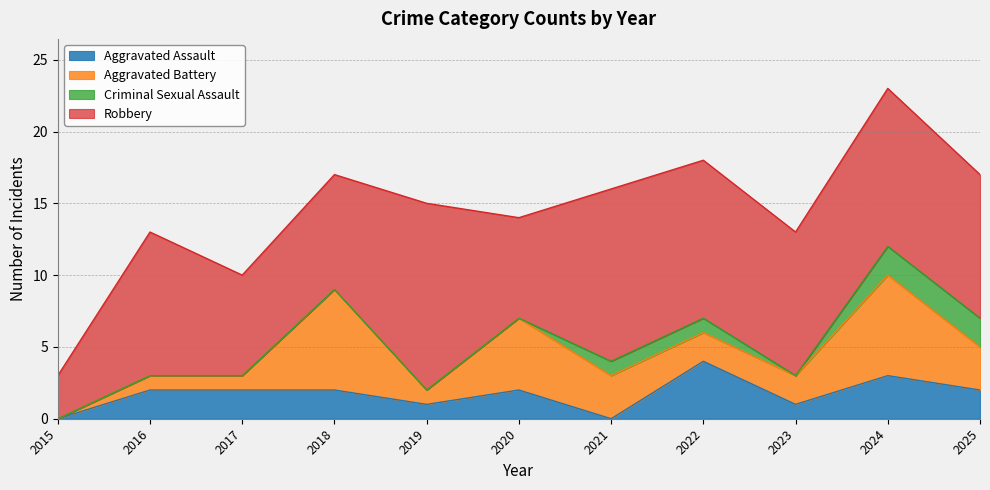

Where is the first local maximum for Robbery?

2016